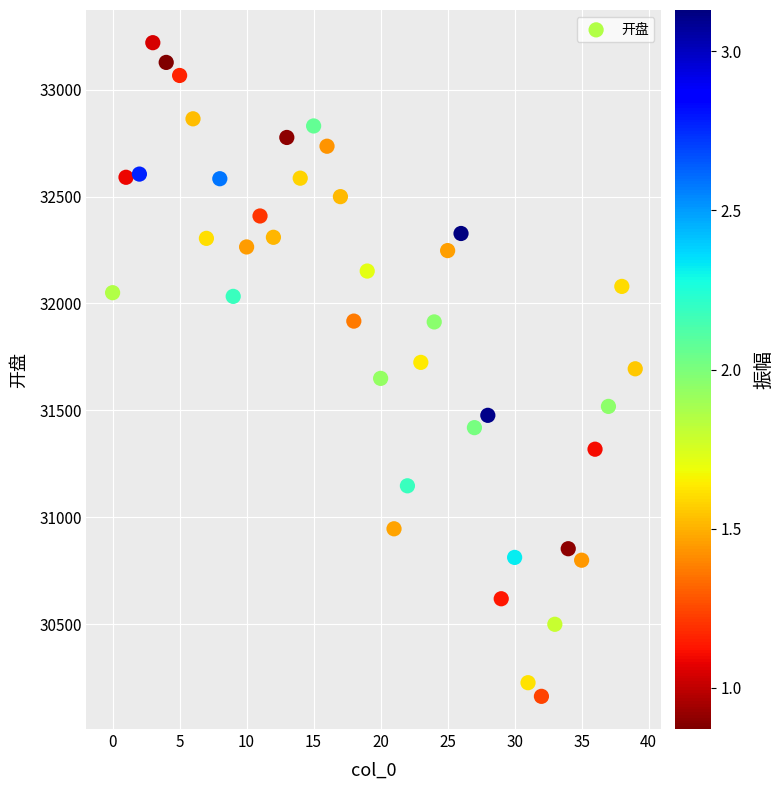

What is the range of Y values (max minus min)?

3057.9